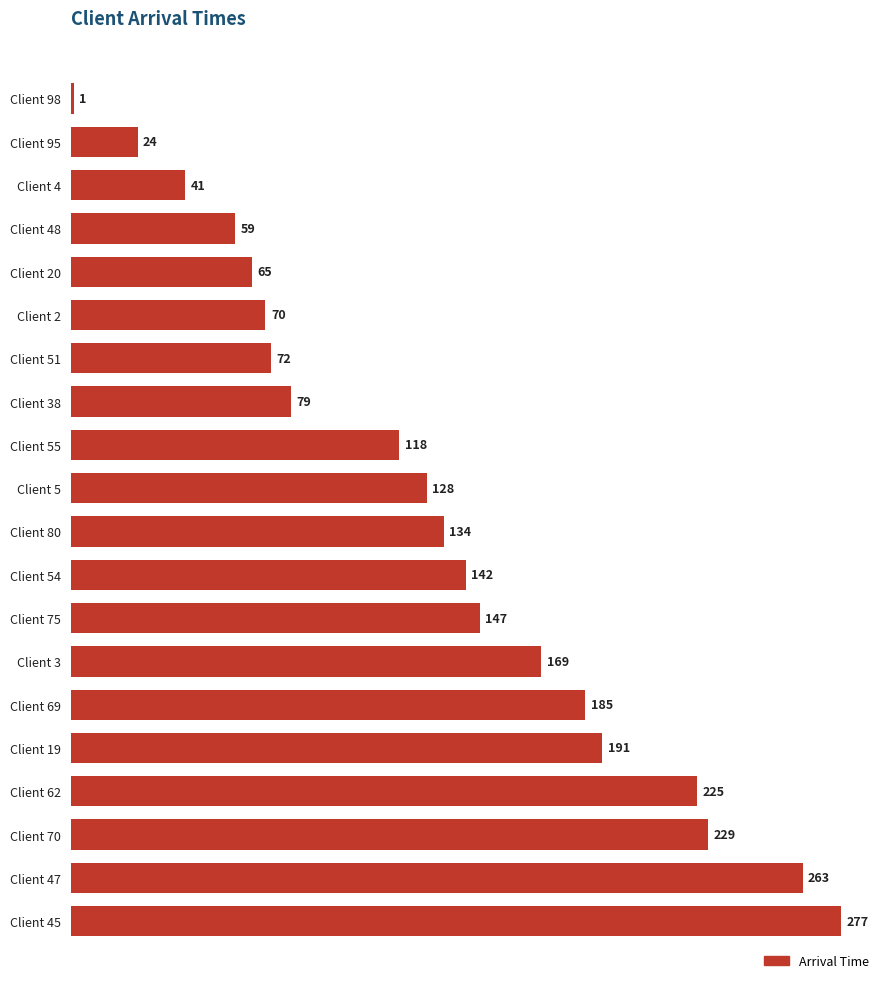

Reading top to bottom, list all the values displayed in this chart.

1	24	41	59	65	70	72	79	118	128	134	142	147	169	185	191	225	229	263	277